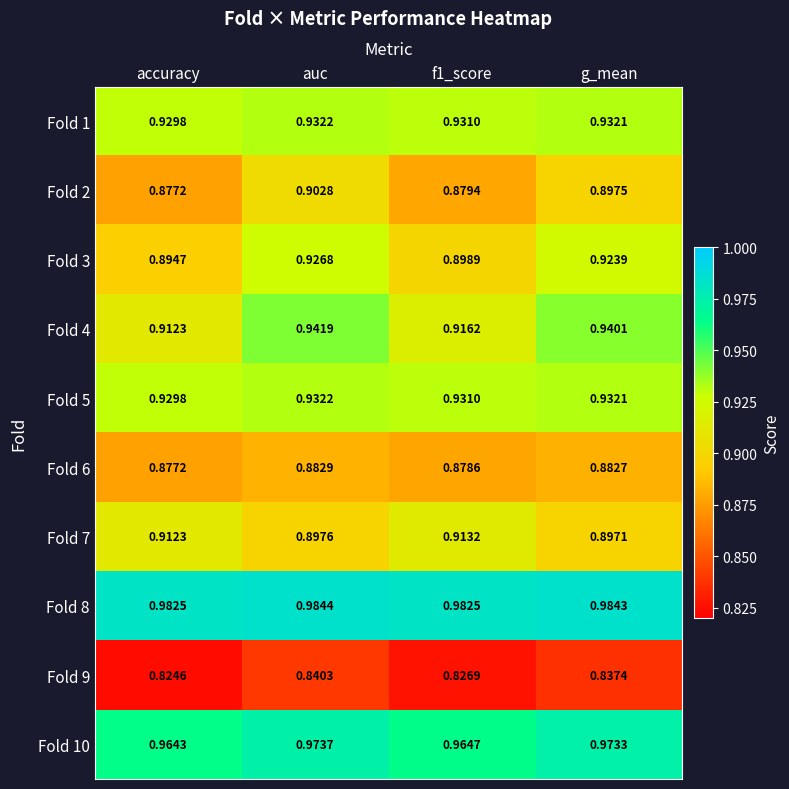

How many categories are shown in the chart?

4